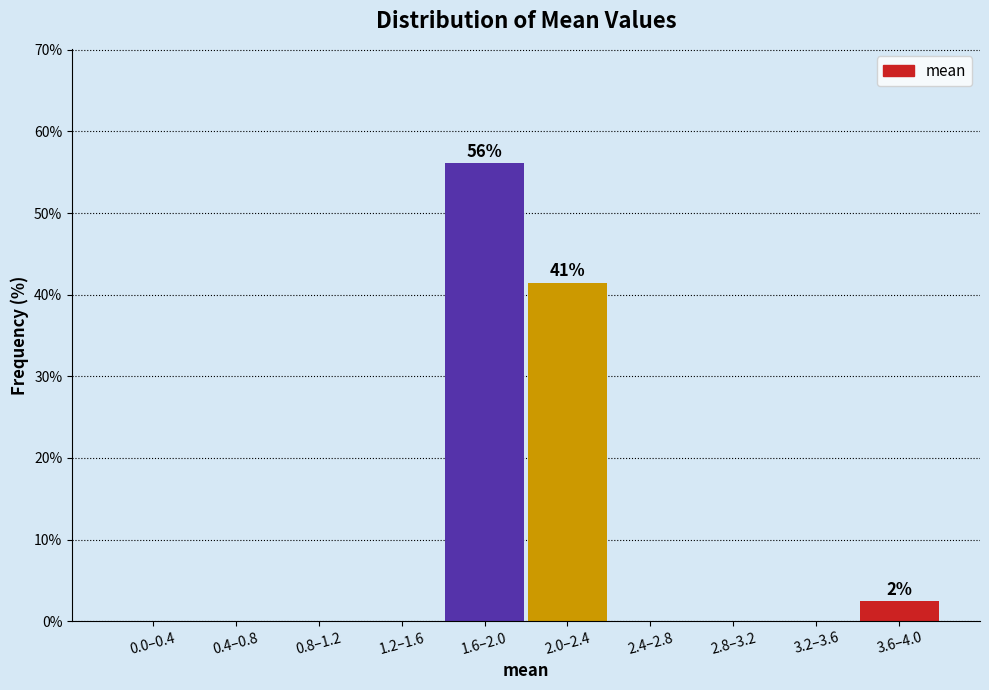

Reading left to right, what are all the values shown in this chart?

0.0–0.4=0.0	0.4–0.8=0.0	0.8–1.2=0.0	1.2–1.6=0.0	1.6–2.0=56.1	2.0–2.4=41.5	2.4–2.8=0.0	2.8–3.2=0.0	3.2–3.6=0.0	3.6–4.0=2.4